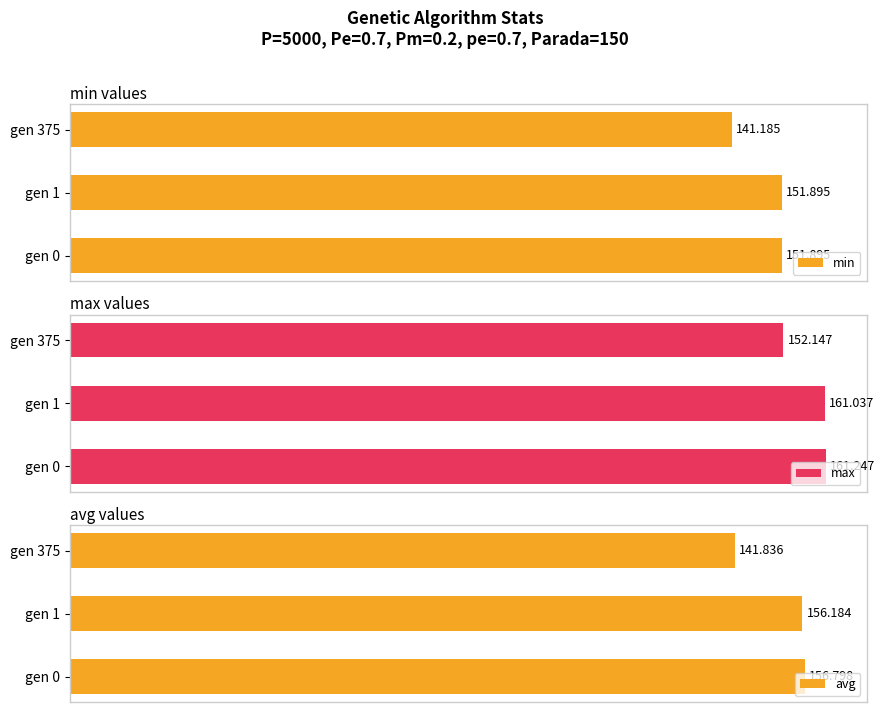

What is the greatest value displayed?

161.2